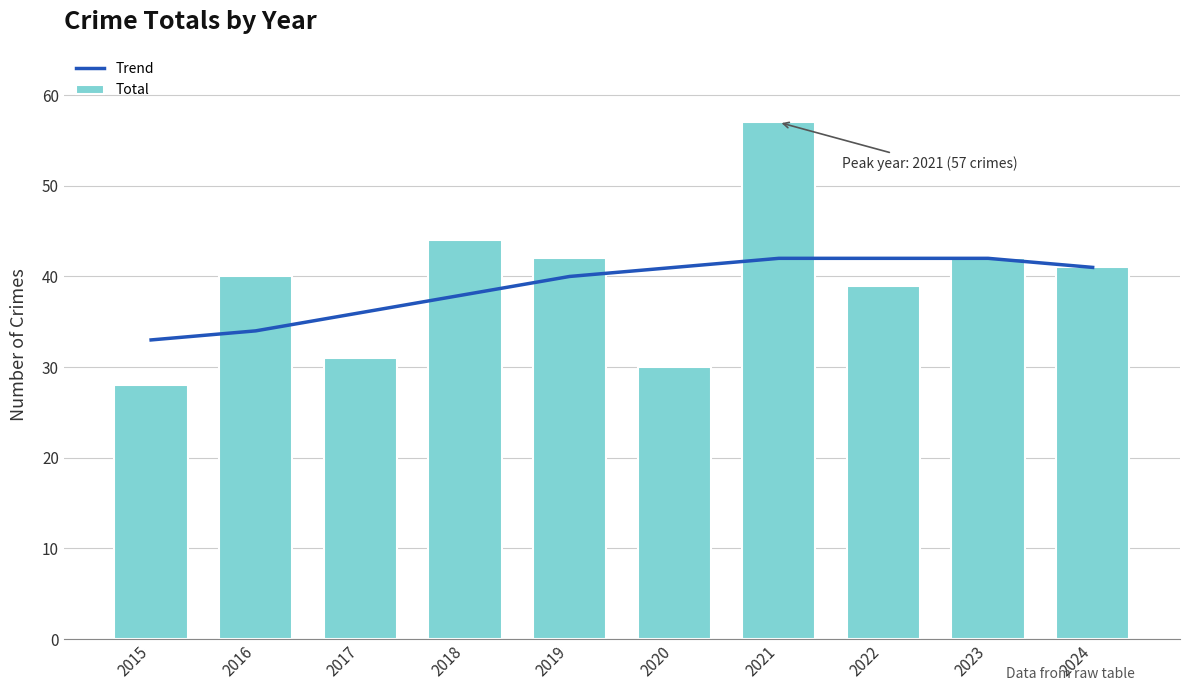

What is the difference between the maximum and minimum values in the Trend series?

9